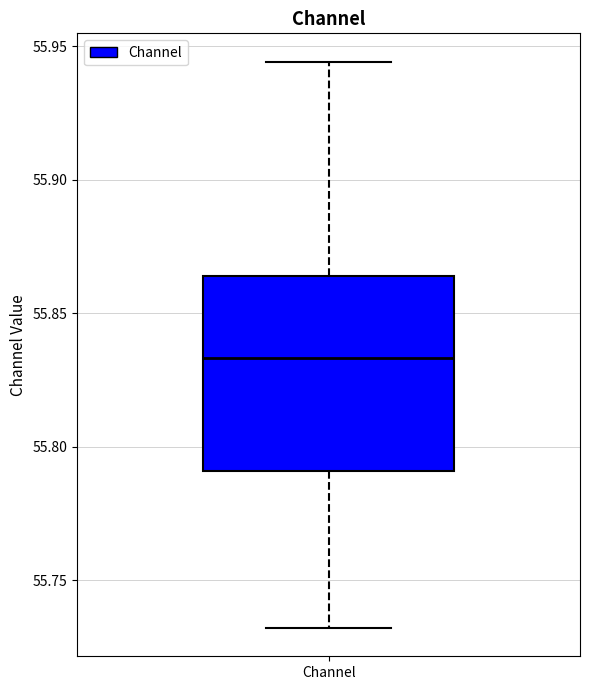

Where does the upper whisker of the box for Channel end on the y-axis? The values are not printed on the chart, so give them approximately, as read against the axis.

55.945